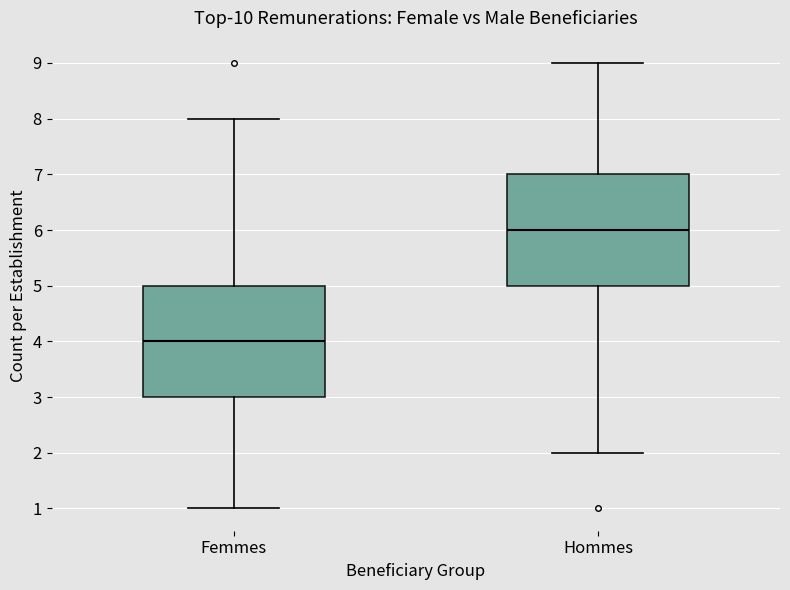

Reading left to right, transcribe this box plot: for each box, give where its median line is, the range the box spans, and where its two whiskers end, as read against the y-axis. The values are not printed on the chart, so give them approximately, as read against the axis.

Femmes: median 4, box 3 to 5, whiskers 1 to 8
Hommes: median 6, box 5 to 7, whiskers 2 to 9